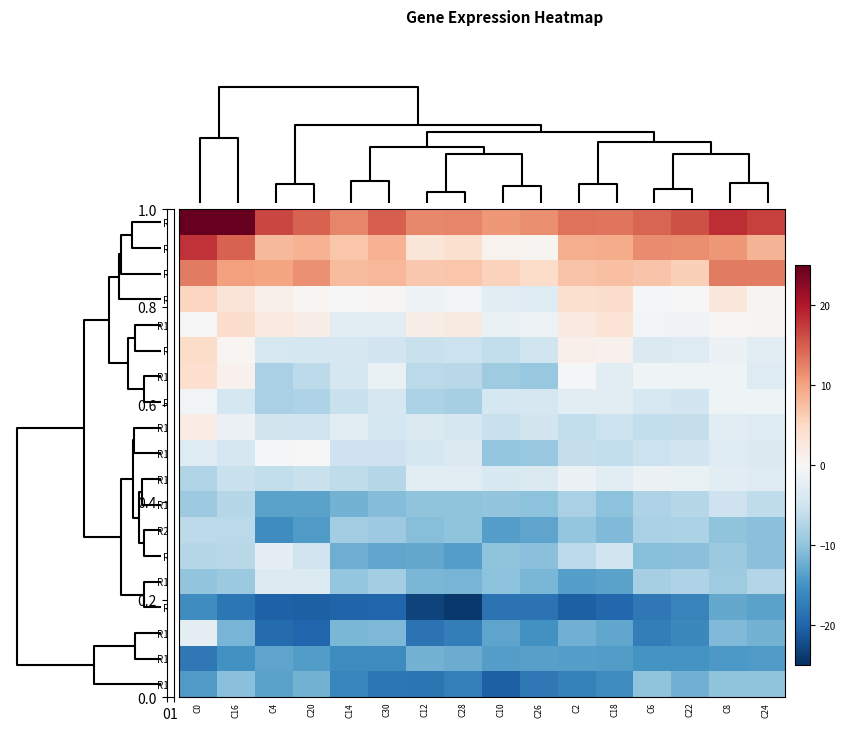

Which series has the largest range (max minus min)?

R3